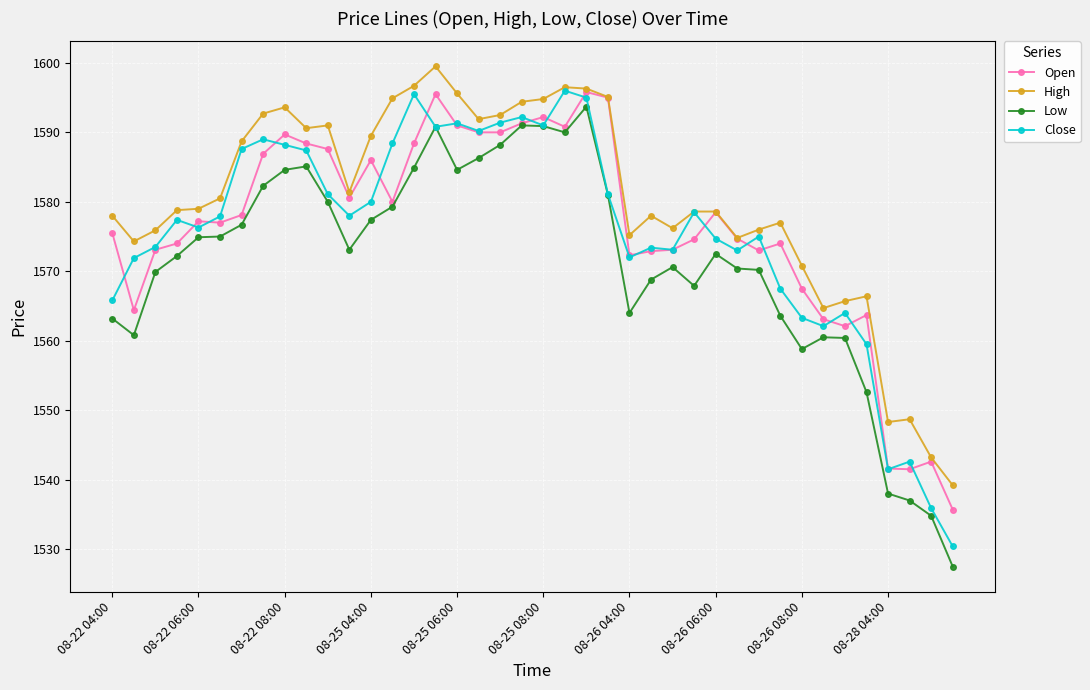

True or false: Close has more than 2 interior local peaks.

True